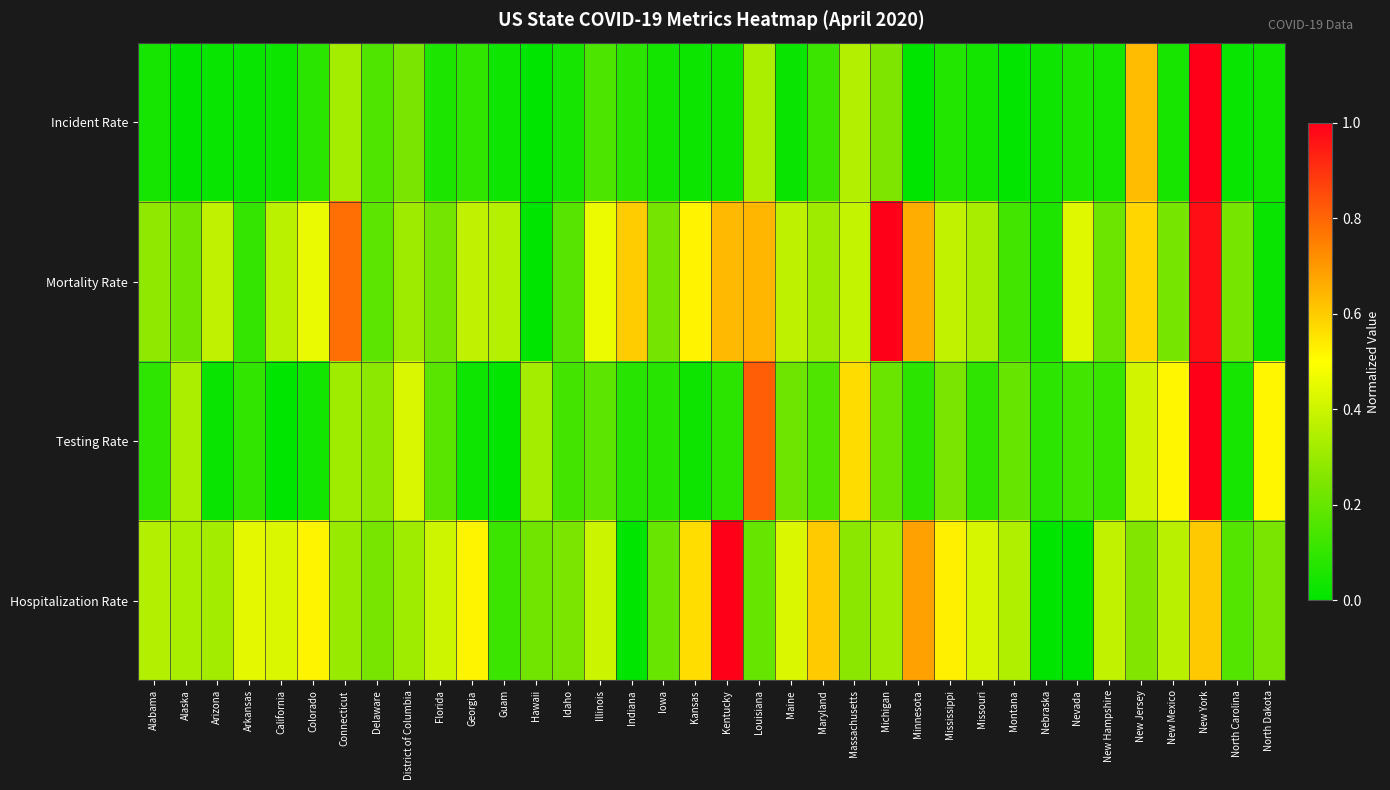

Reading left to right, what are all the values shown in this chart?

Incident Rate: Alabama=0.0	Alaska=0.0	Arizona=0.0	Arkansas=0.0	California=0.0	Colorado=0.1	Connecticut=0.3	Delaware=0.2	District of Columbia=0.2	Florida=0.1	Georgia=0.1	Guam=0.0	Hawaii=0.0	Idaho=0.0	Illinois=0.1	Indiana=0.1	Iowa=0.0	Kansas=0.0	Kentucky=0.0	Louisiana=0.3	Maine=0.0	Maryland=0.1	Massachusetts=0.4	Michigan=0.2	Minnesota=0.0	Mississippi=0.1	Missouri=0.0	Montana=0.0	Nebraska=0.0	Nevada=0.1	New Hampshire=0.0	New Jersey=0.6	New Mexico=0.0	New York=1.0	North Carolina=0.0	North Dakota=0.0
Mortality Rate: Alabama=0.3	Alaska=0.2	Arizona=0.4	Arkansas=0.1	California=0.4	Colorado=0.5	Connecticut=0.8	Delaware=0.2	District of Columbia=0.3	Florida=0.2	Georgia=0.4	Guam=0.4	Hawaii=0.0	Idaho=0.2	Illinois=0.5	Indiana=0.6	Iowa=0.2	Kansas=0.5	Kentucky=0.6	Louisiana=0.6	Maine=0.4	Maryland=0.3	Massachusetts=0.4	Michigan=1.0	Minnesota=0.7	Mississippi=0.4	Missouri=0.3	Montana=0.1	Nebraska=0.1	Nevada=0.4	New Hampshire=0.2	New Jersey=0.6	New Mexico=0.2	New York=1.0	North Carolina=0.2	North Dakota=0.0
Testing Rate: Alabama=0.1	Alaska=0.3	Arizona=0.0	Arkansas=0.1	California=0.0	Colorado=0.0	Connecticut=0.3	Delaware=0.3	District of Columbia=0.4	Florida=0.2	Georgia=0.0	Guam=0.0	Hawaii=0.3	Idaho=0.1	Illinois=0.2	Indiana=0.1	Iowa=0.1	Kansas=0.0	Kentucky=0.1	Louisiana=0.8	Maine=0.2	Maryland=0.2	Massachusetts=0.6	Michigan=0.2	Minnesota=0.1	Mississippi=0.2	Missouri=0.1	Montana=0.2	Nebraska=0.1	Nevada=0.1	New Hampshire=0.1	New Jersey=0.4	New Mexico=0.5	New York=1.0	North Carolina=0.0	North Dakota=0.5
Hospitalization Rate: Alabama=0.4	Alaska=0.3	Arizona=0.3	Arkansas=0.4	California=0.4	Colorado=0.5	Connecticut=0.3	Delaware=0.2	District of Columbia=0.3	Florida=0.4	Georgia=0.5	Guam=0.1	Hawaii=0.2	Idaho=0.2	Illinois=0.4	Indiana=0.0	Iowa=0.2	Kansas=0.6	Kentucky=1.0	Louisiana=0.2	Maine=0.4	Maryland=0.6	Massachusetts=0.3	Michigan=0.3	Minnesota=0.7	Mississippi=0.5	Missouri=0.4	Montana=0.3	Nebraska=0.0	Nevada=0.0	New Hampshire=0.4	New Jersey=0.3	New Mexico=0.4	New York=0.6	North Carolina=0.2	North Dakota=0.2